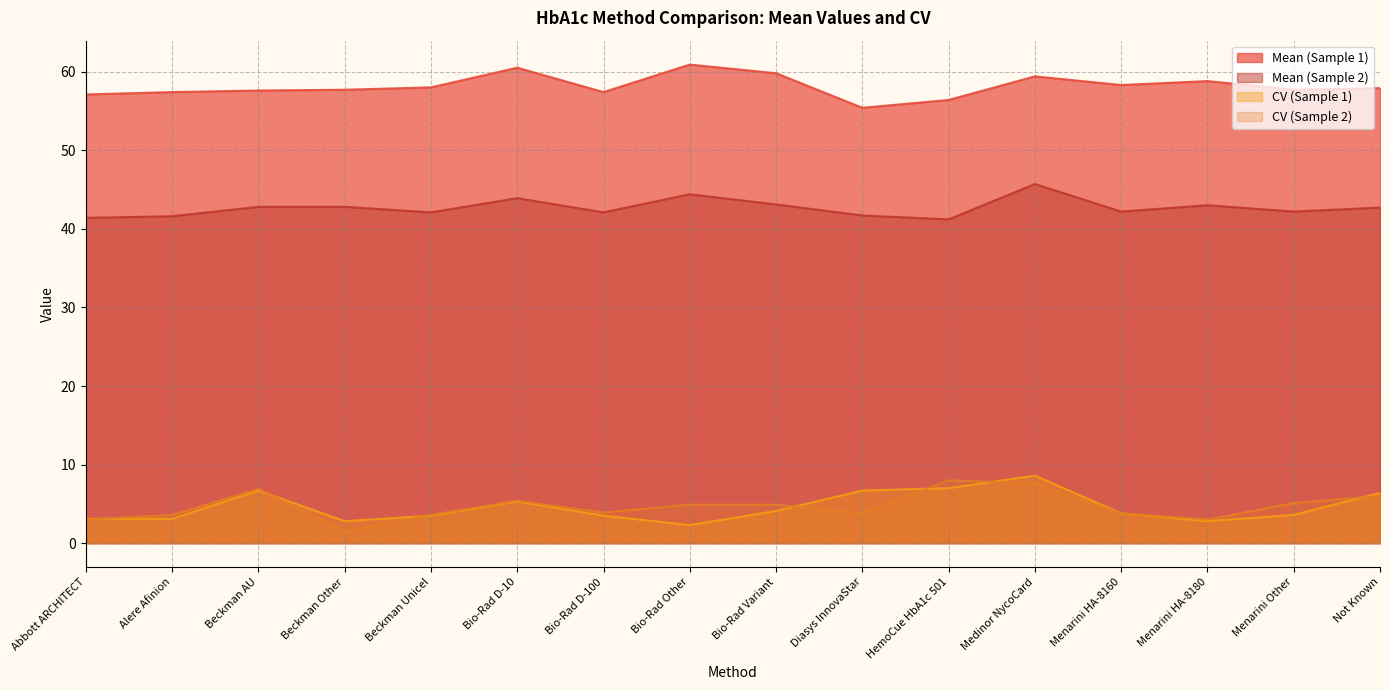

What is the label of the 8th point from the left?

Bio-Rad Other